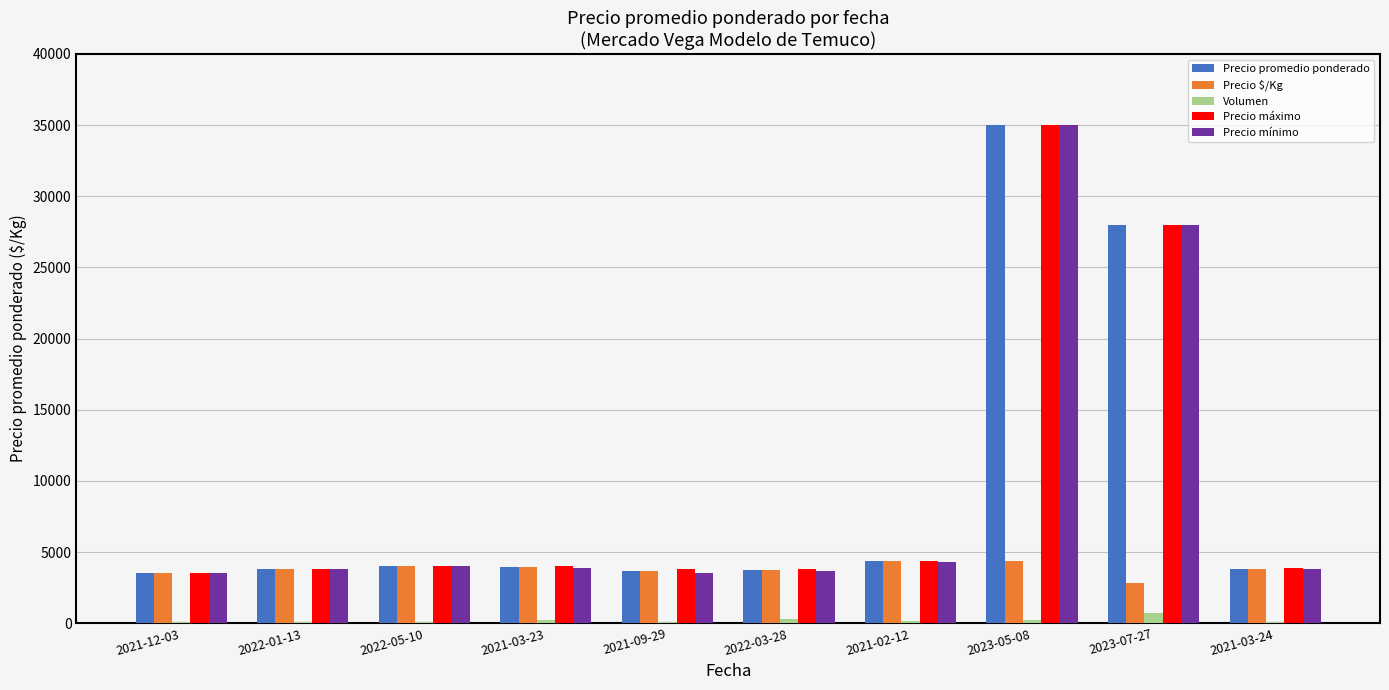

At which category does the chart reach its peak across all series?

2023-05-08